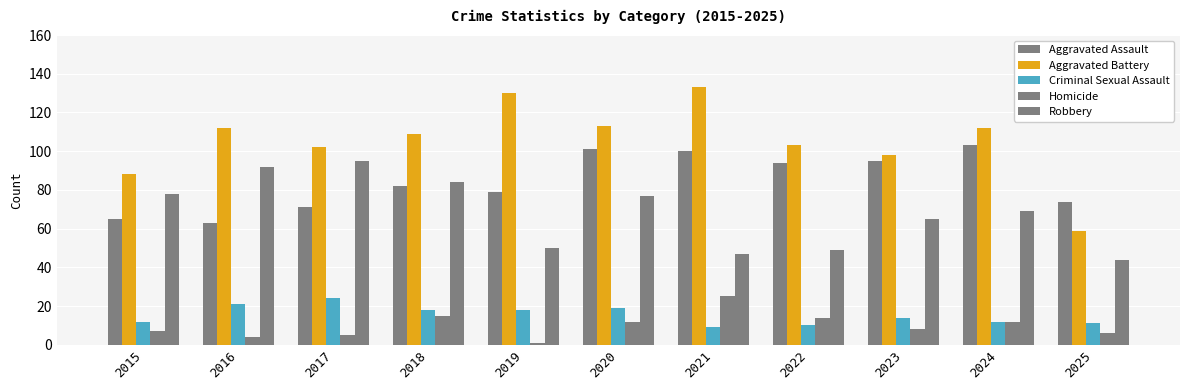

The Homicide series shows 2 at 2016. True or false?

False